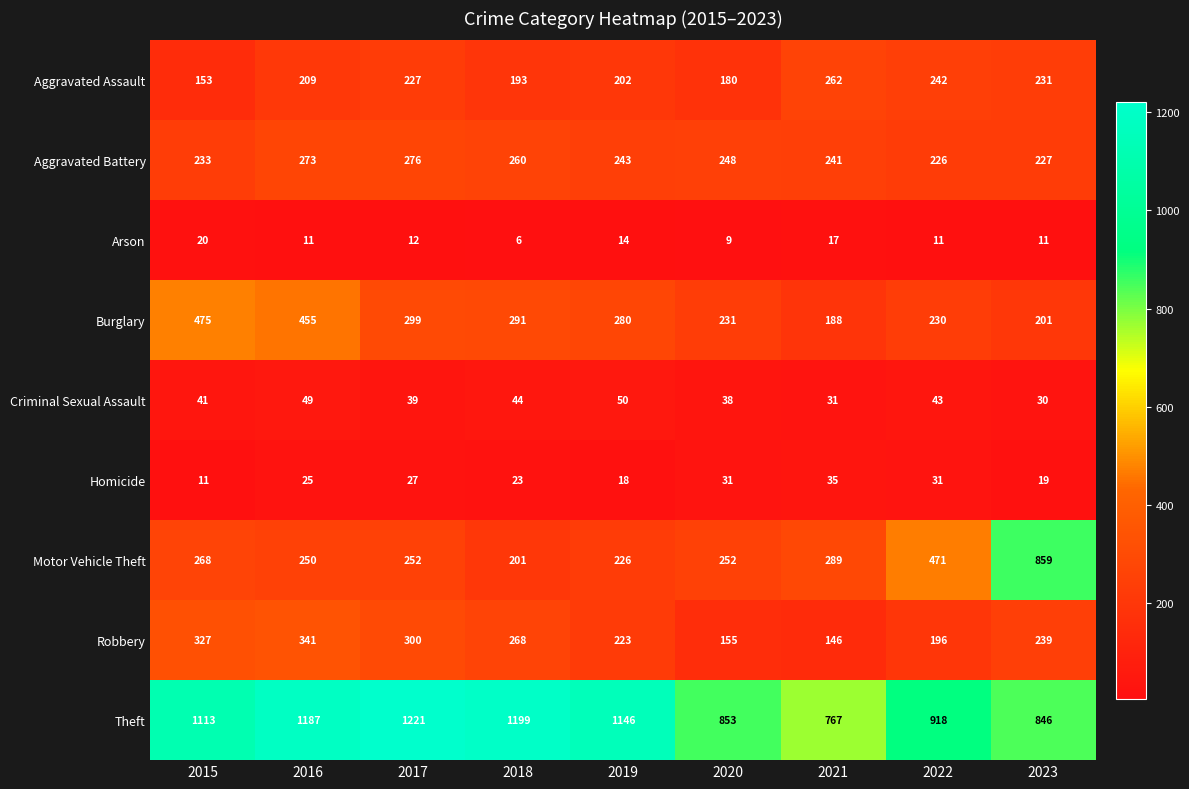

What value does the Homicide series have at 2020, to the nearest 5?

30